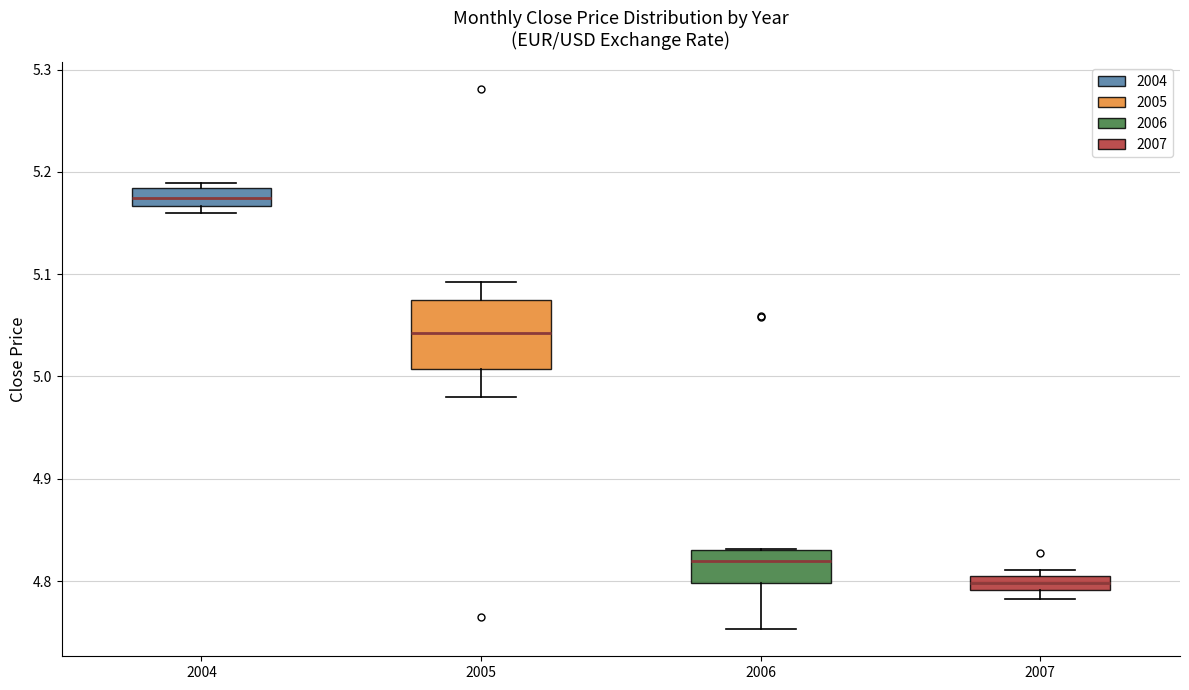

Where does the upper whisker of the box at x = 2005 end on the y-axis? The values are not printed on the chart, so give them approximately, as read against the axis.

5.09